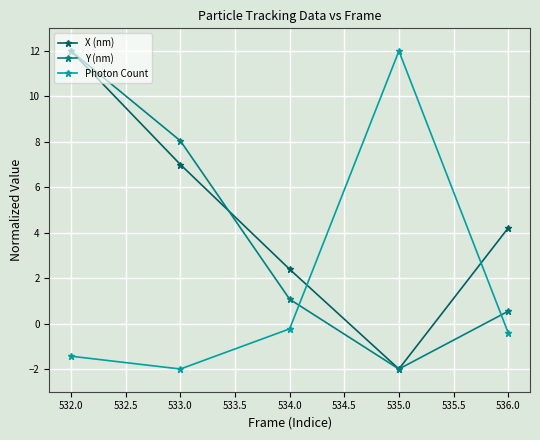

Where is the first local minimum for X (nm)?

535.0